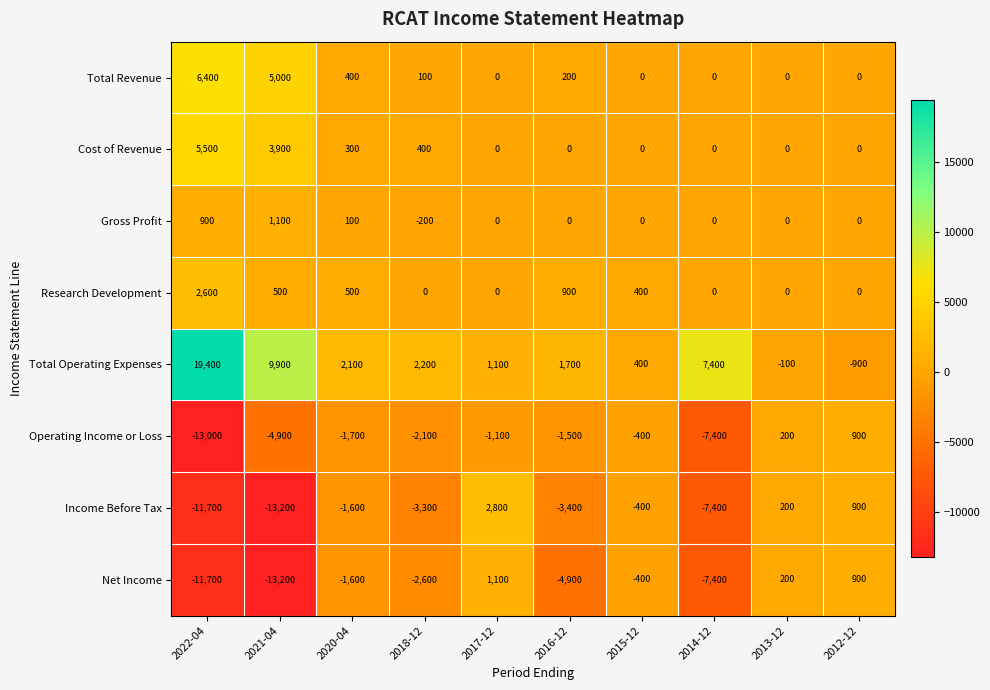

Which series has the largest range (max minus min)?

Total Operating Expenses